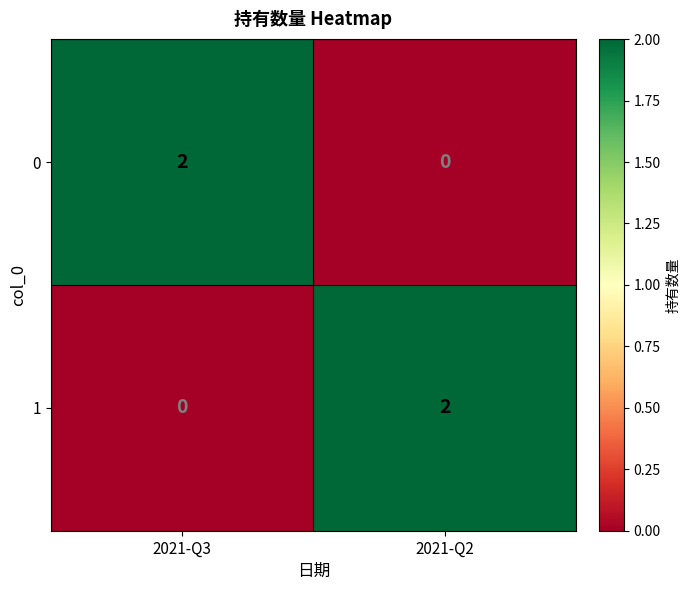

The value of 1 at 2021-Q3 is -1. True or false?

False